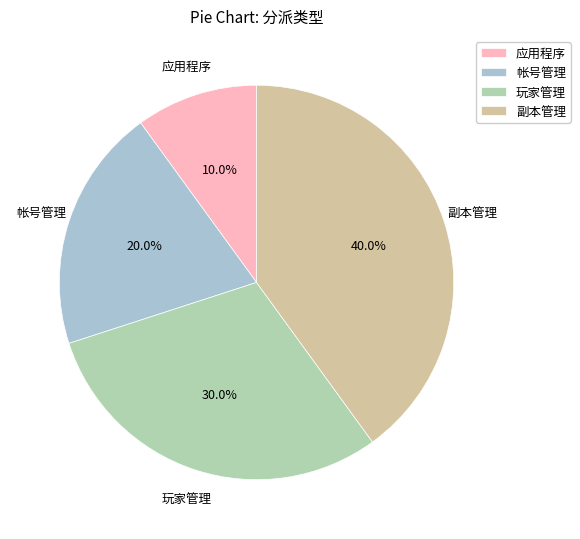

Is it true that 玩家管理 is 30% of the pie?

True